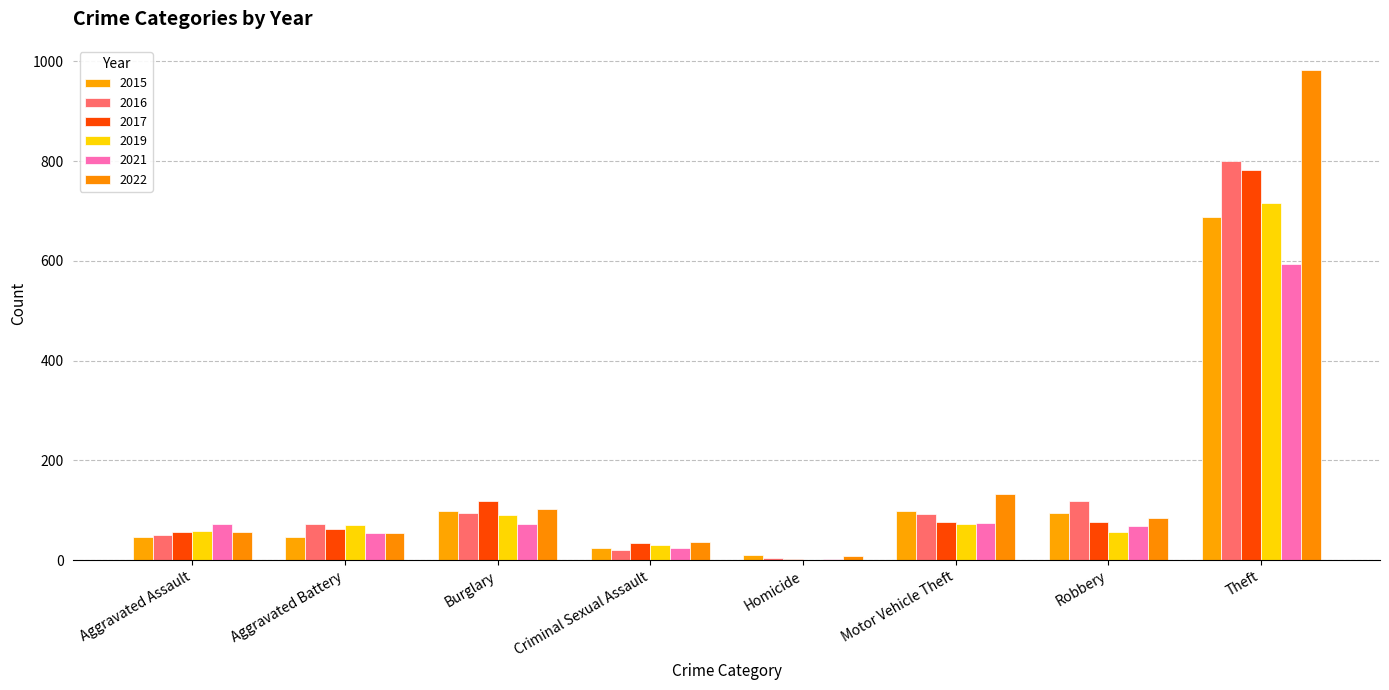

Does the chart contain stacked bars?

No